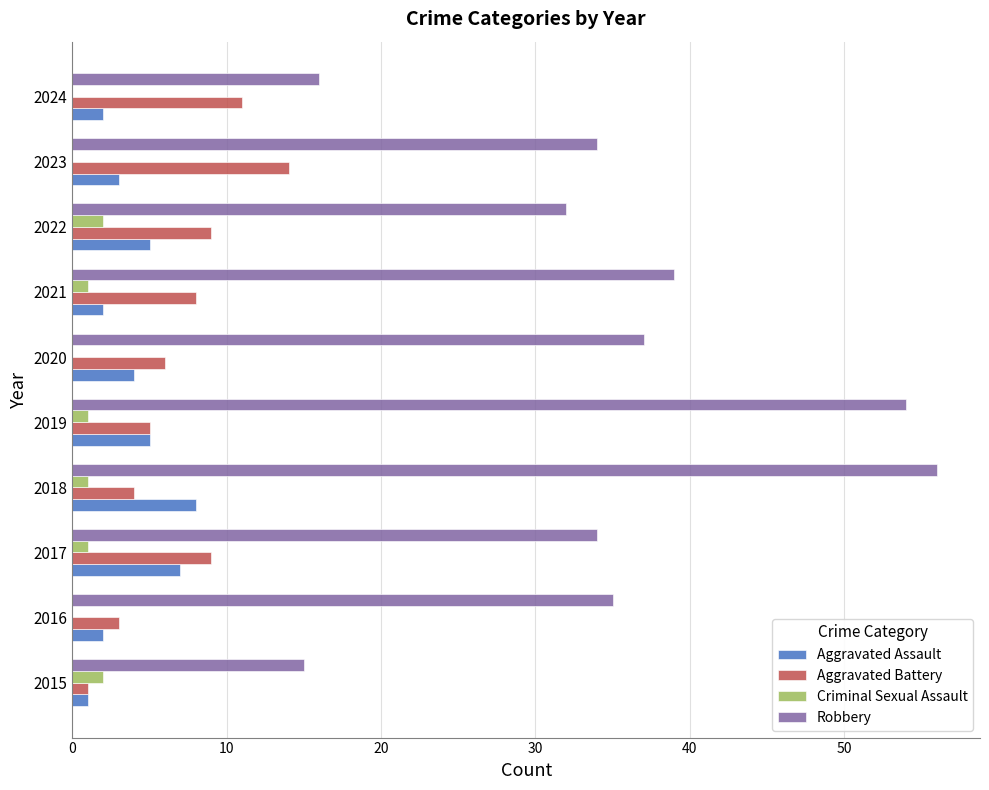

Which series has the largest total across all categories?

Robbery